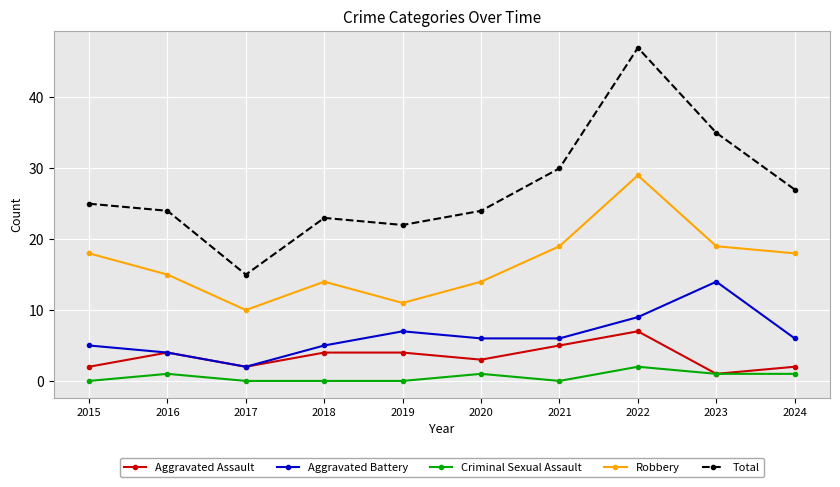

True or false: Aggravated Assault has more than 0 interior local peaks.

True